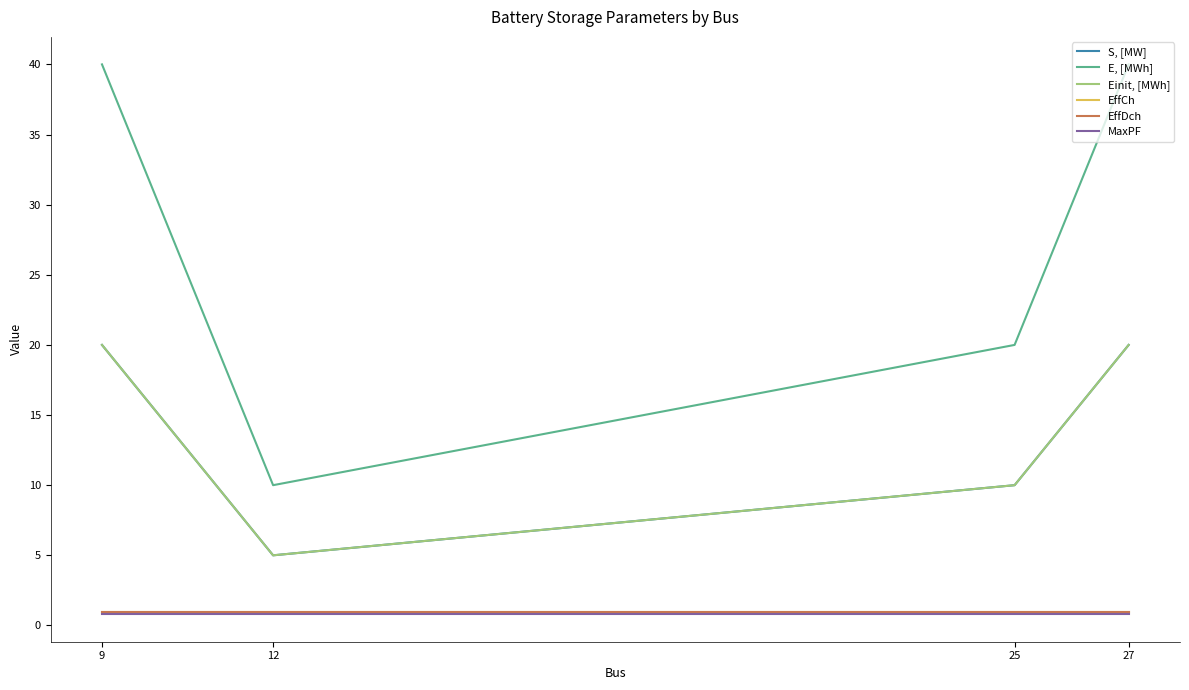

Reading left to right, what are all the values shown in this chart?

S, [MW]: 20.0	5.0	10.0	20.0
E, [MWh]: 40.0	10.0	20.0	40.0
Einit, [MWh]: 20.0	5.0	10.0	20.0
EffCh: 0.9	0.9	0.9	0.9
EffDch: 0.9	0.9	0.9	0.9
MaxPF: 0.8	0.8	0.8	0.8